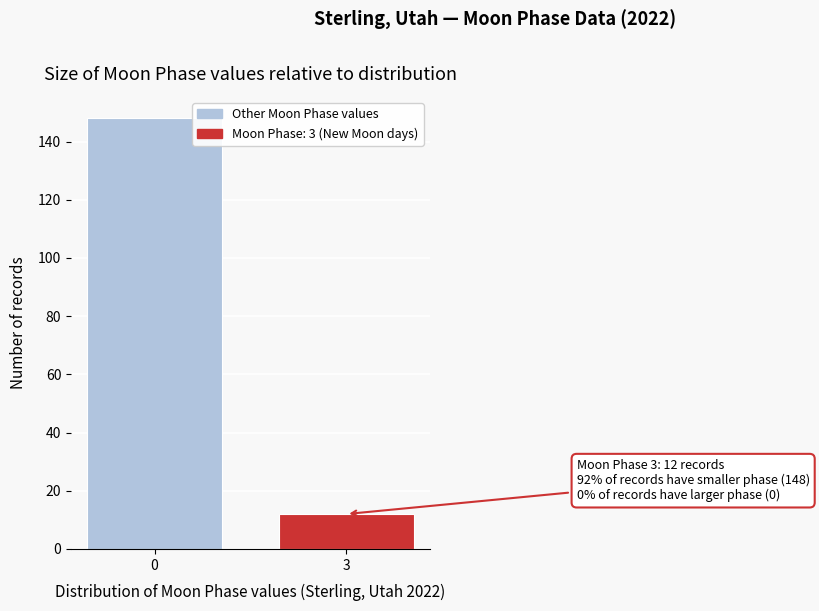

Reading left to right, extract all data points from this chart.

148	12